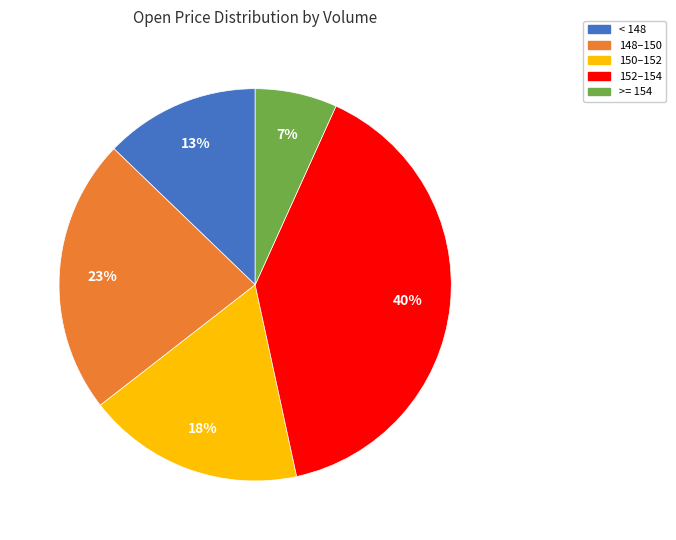

Is there any slice that represents more than half of the pie?

No